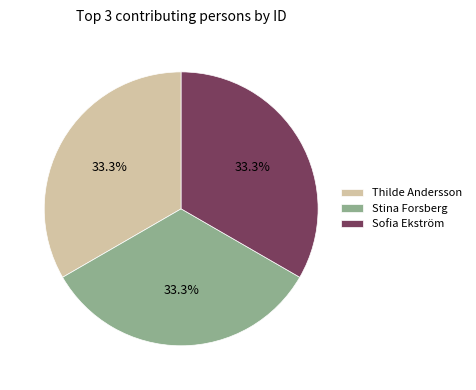

Does any single category account for the majority?

No